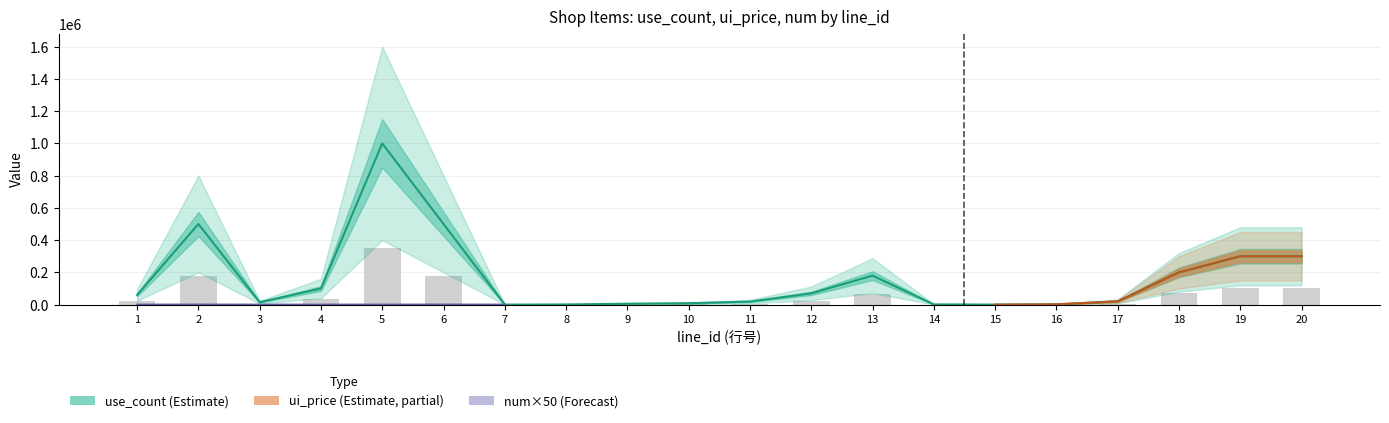

What is the greatest value displayed?

1000000.0